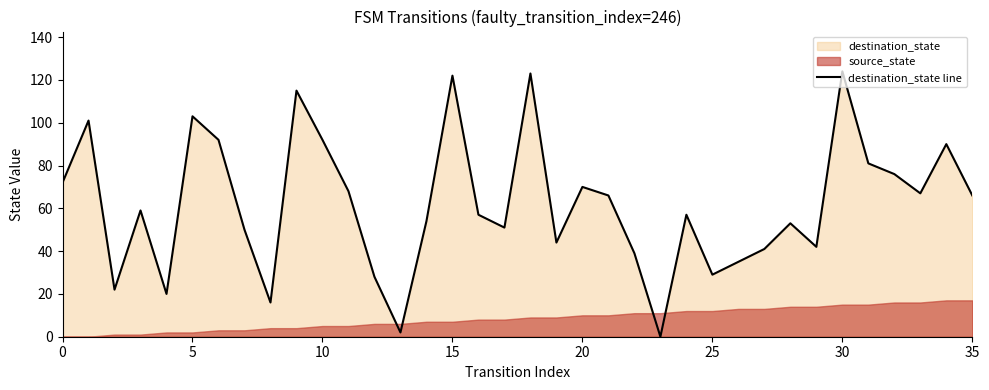

Is it true that the value at 12 is 40?

False